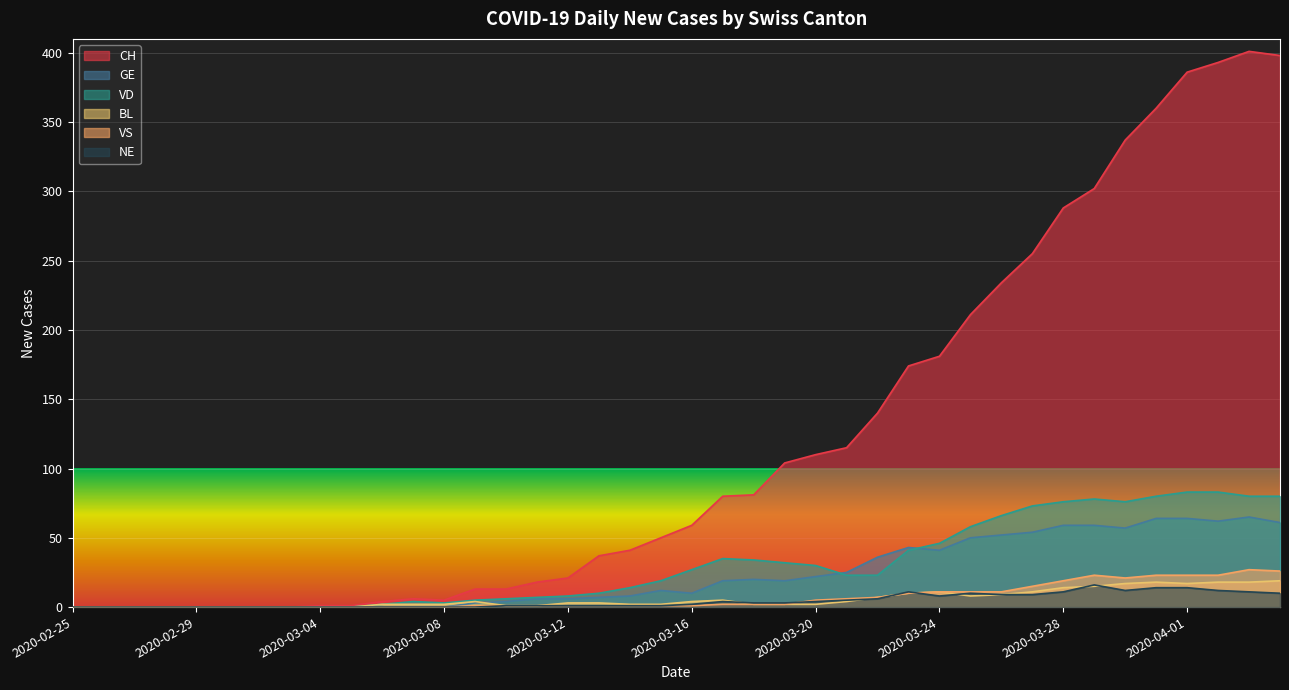

The value of GE at 2020-03-04 is 42. True or false?

False